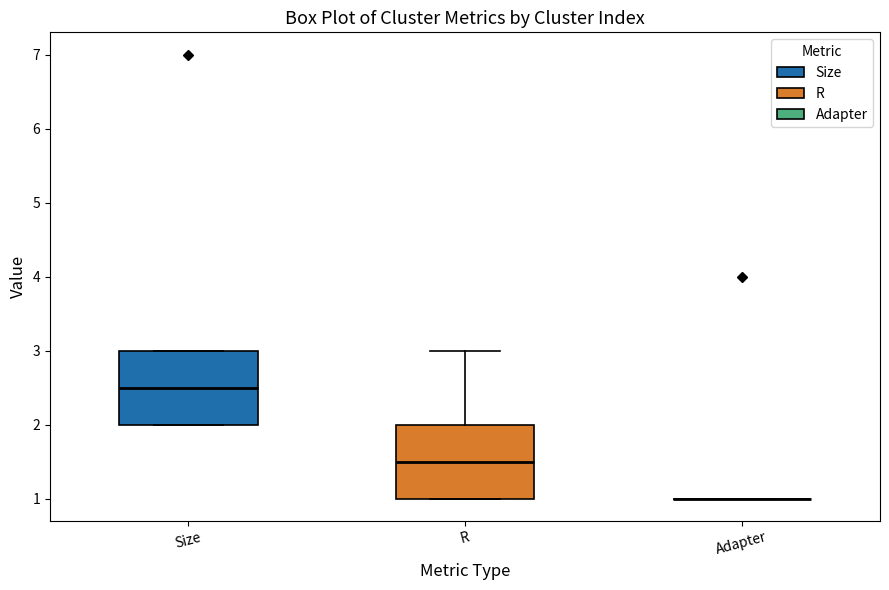

Reading left to right, transcribe this box plot: for each box, give where its median line is, the range the box spans, and where its two whiskers end, as read against the y-axis. The values are not printed on the chart, so give them approximately, as read against the axis.

Size: median 2.5, box 2.0 to 3.0, whiskers 2.0 to 3.0
R: median 1.5, box 1.0 to 2.0, whiskers 1.0 to 3.0
Adapter: box collapsed to a line at 1.0, whiskers 1.0 to 1.0